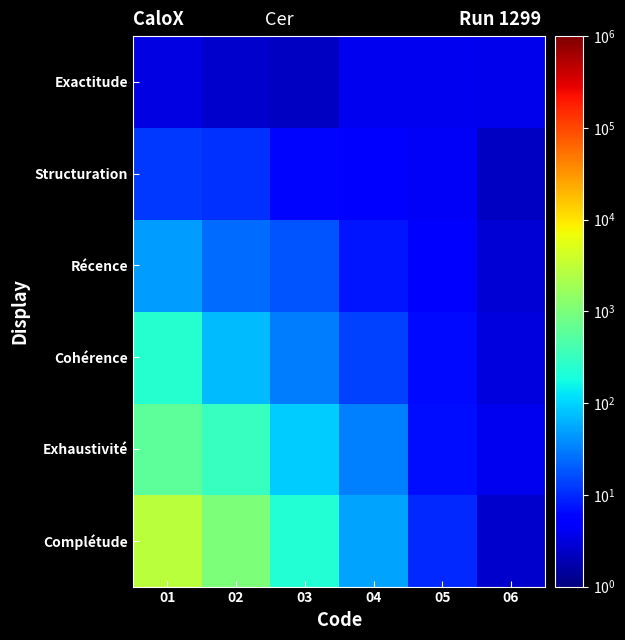

At which category is the sum across all series the highest?

01